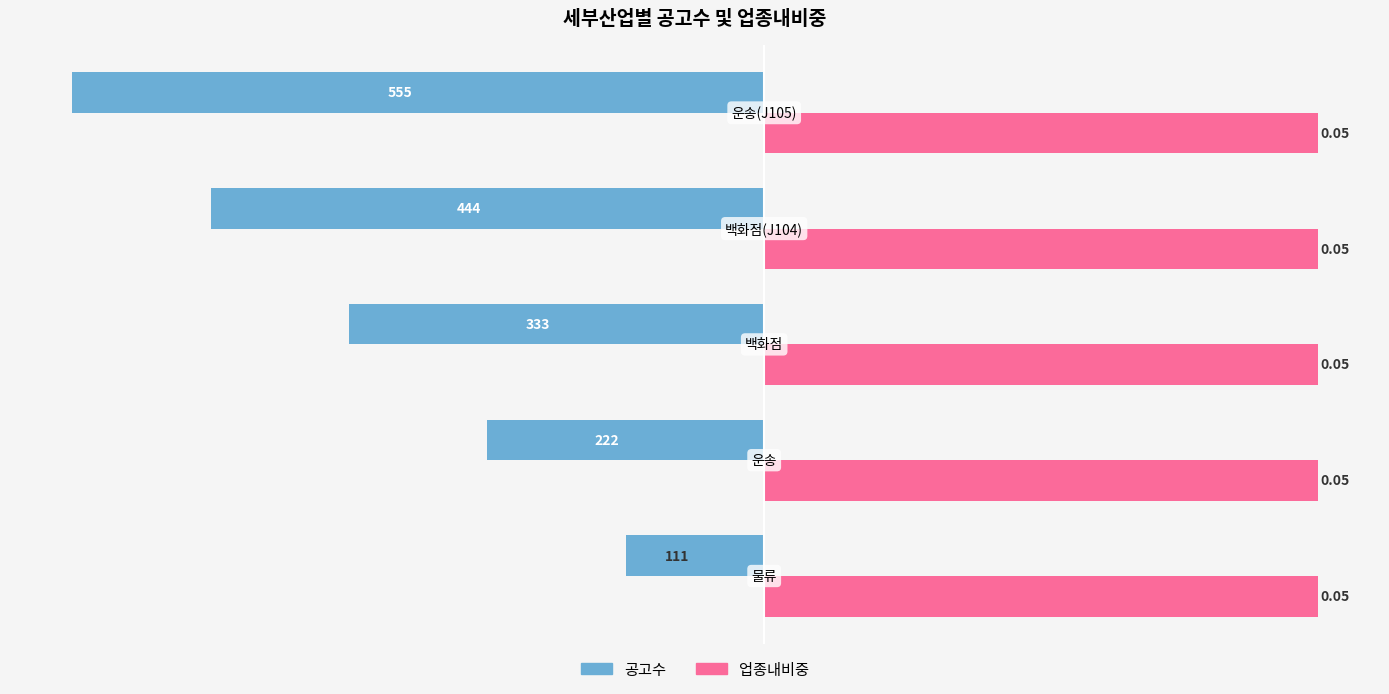

What are all the series names shown in the legend?

공고수, 업종내비중